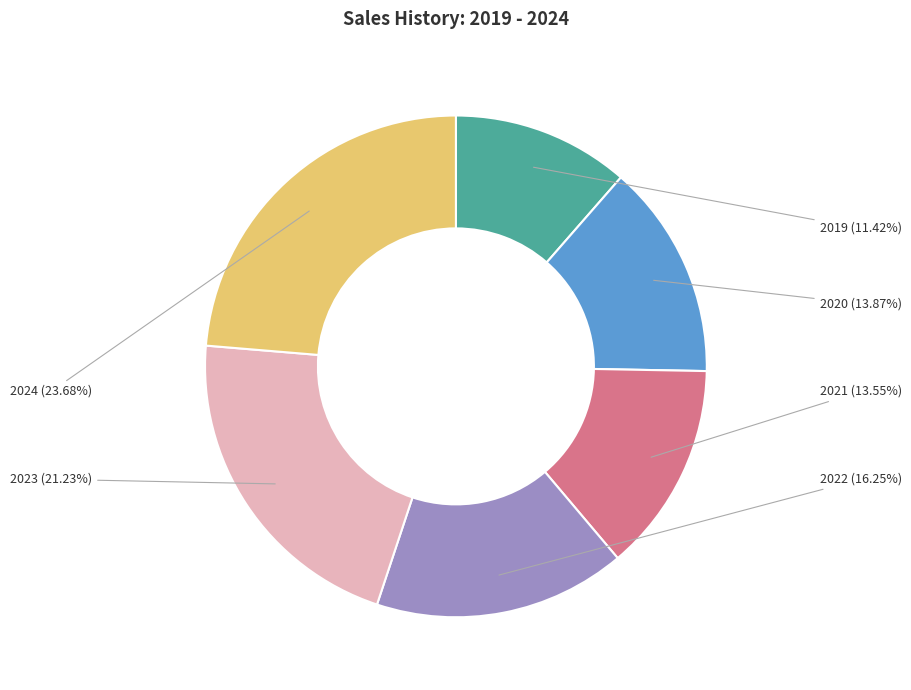

Count the number of slices in the pie.

6